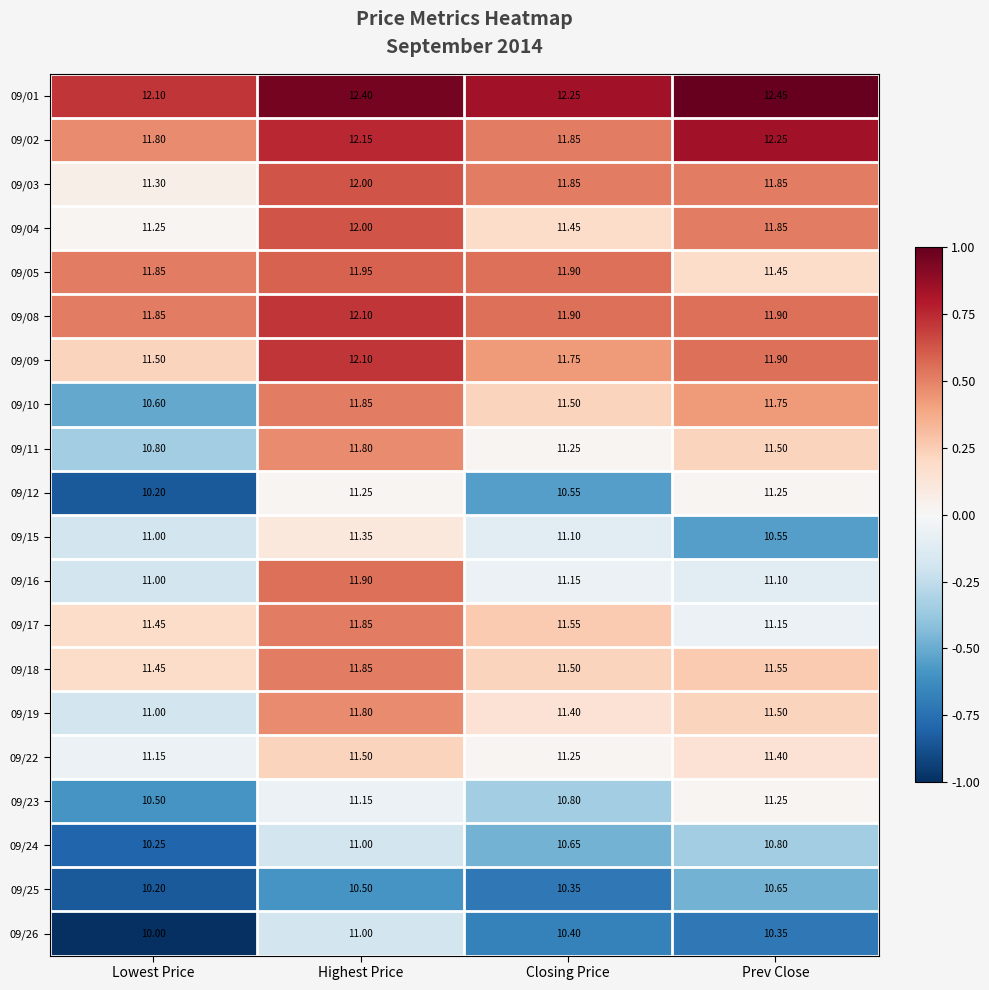

List the labels in order of 09/22 value, smallest first.

Lowest Price, Closing Price, Prev Close, Highest Price